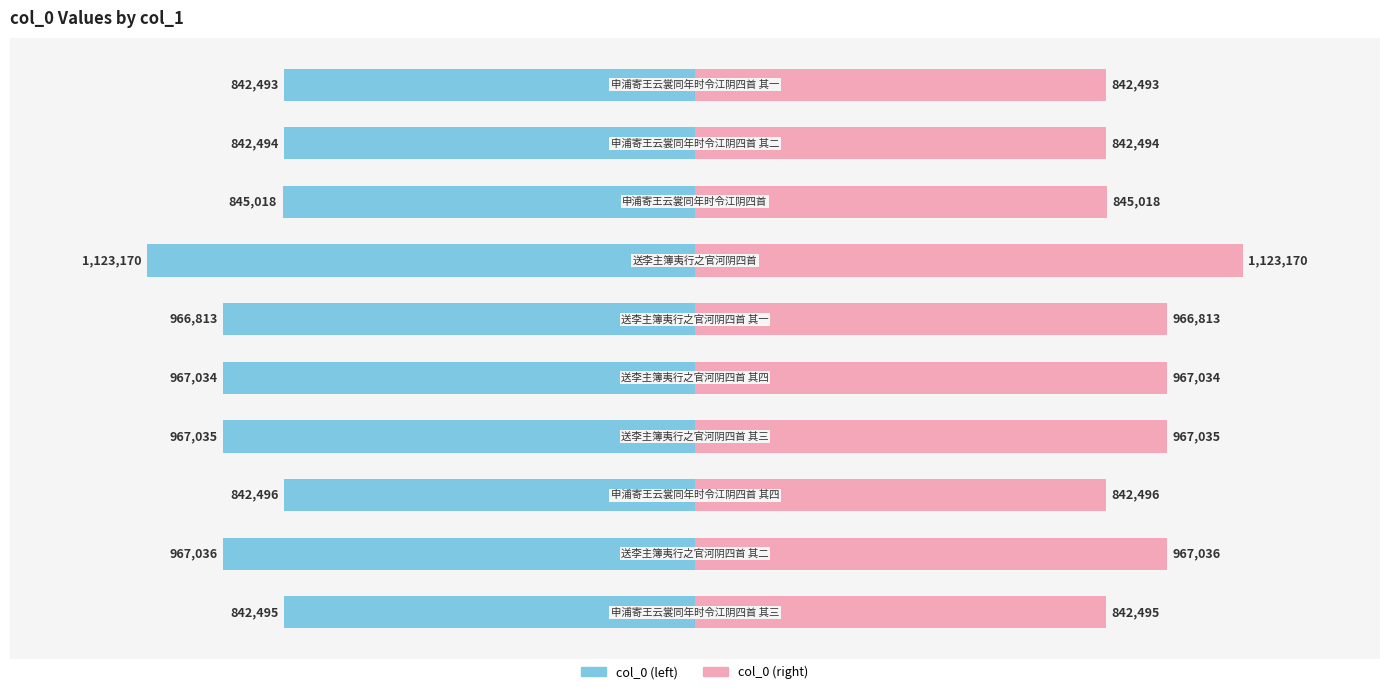

How many data points in col_0 (right) are above 966813?

4